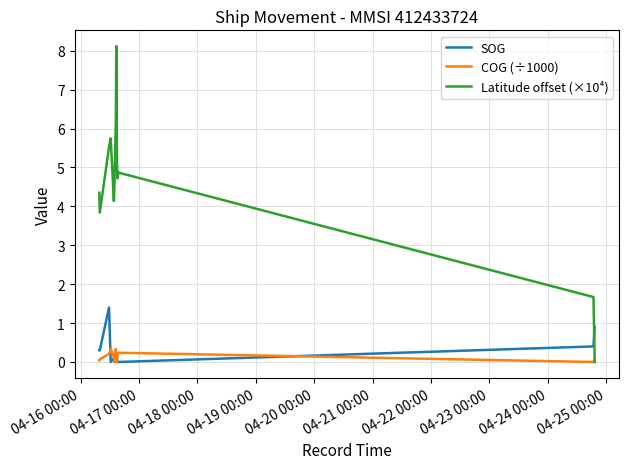

True or false: SOG and COG (÷1000) intersect in this chart.

True